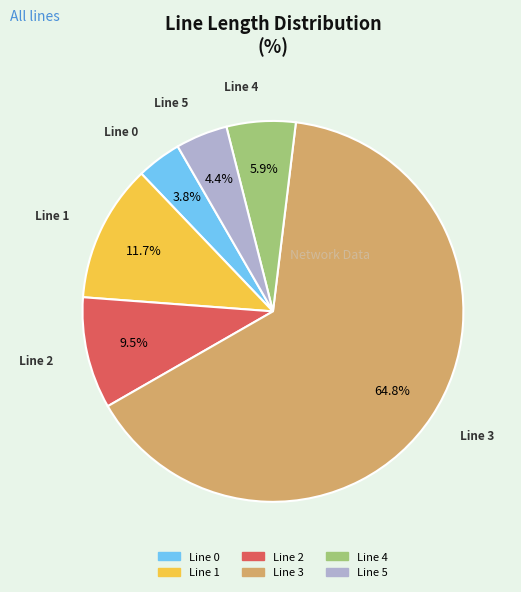

How many slices are in this pie chart?

6